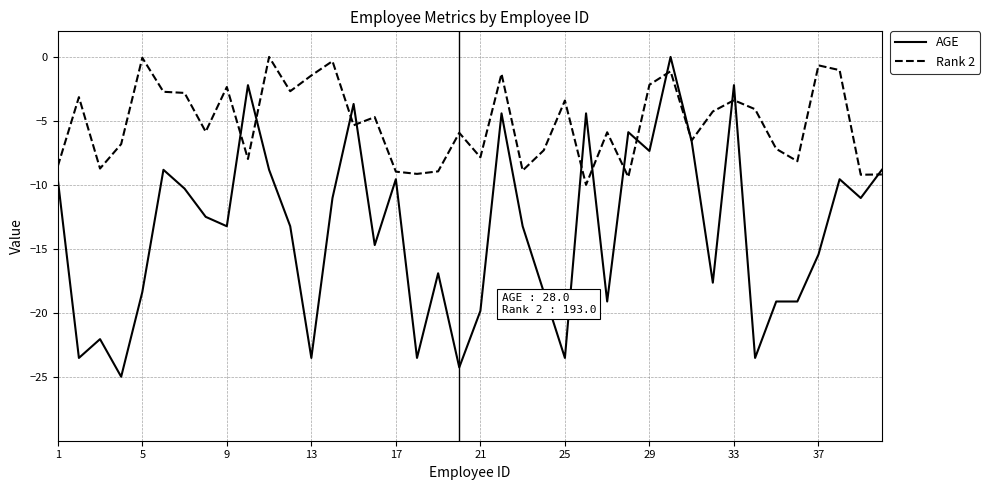

What is the difference between the second highest and second lowest values in the AGE series?

22.1